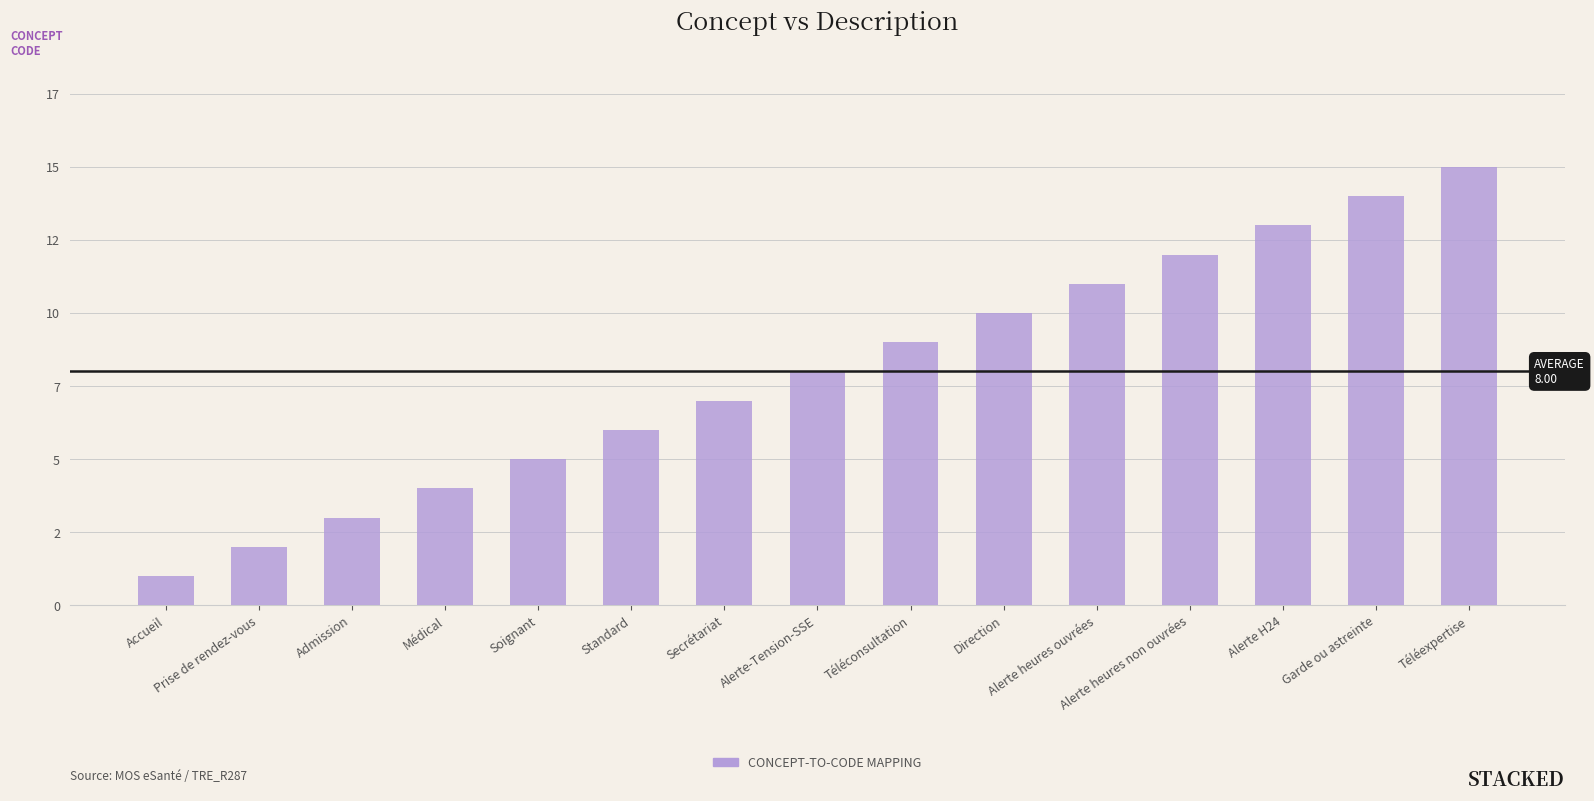

Reading right to left, transcribe all the data shown in this chart.

Téléexpertise=15	Garde ou astreinte=14	Alerte H24=13	Alerte heures non ouvrées=12	Alerte heures ouvrées=11	Direction=10	Téléconsultation=9	Alerte-Tension-SSE=8	Secrétariat=7	Standard=6	Soignant=5	Médical=4	Admission=3	Prise de rendez-vous=2	Accueil=1